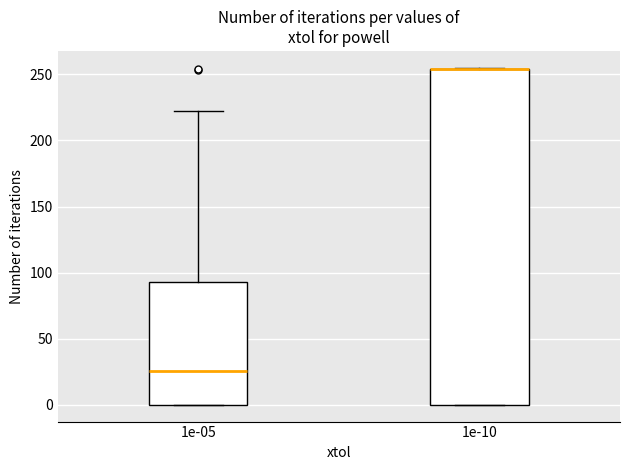

Where is the lower edge of the box at x = 1e-10 on the y-axis? The values are not printed on the chart, so give them approximately, as read against the axis.

0